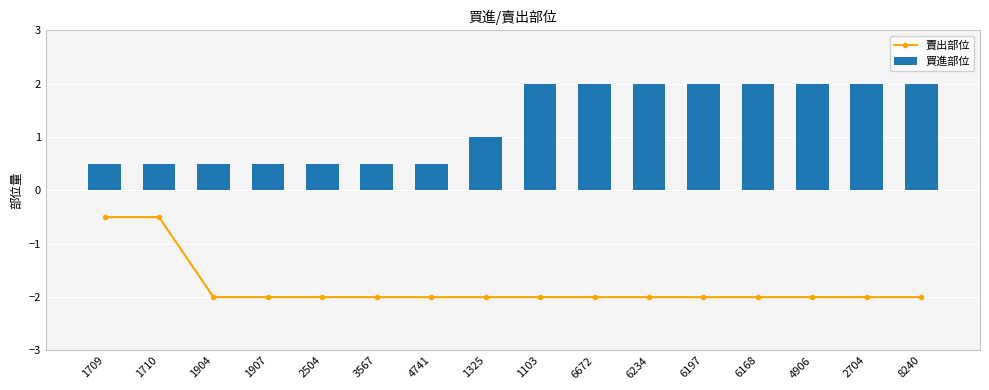

Is it true that 買進部位 equals 0.8 at 1904?

False